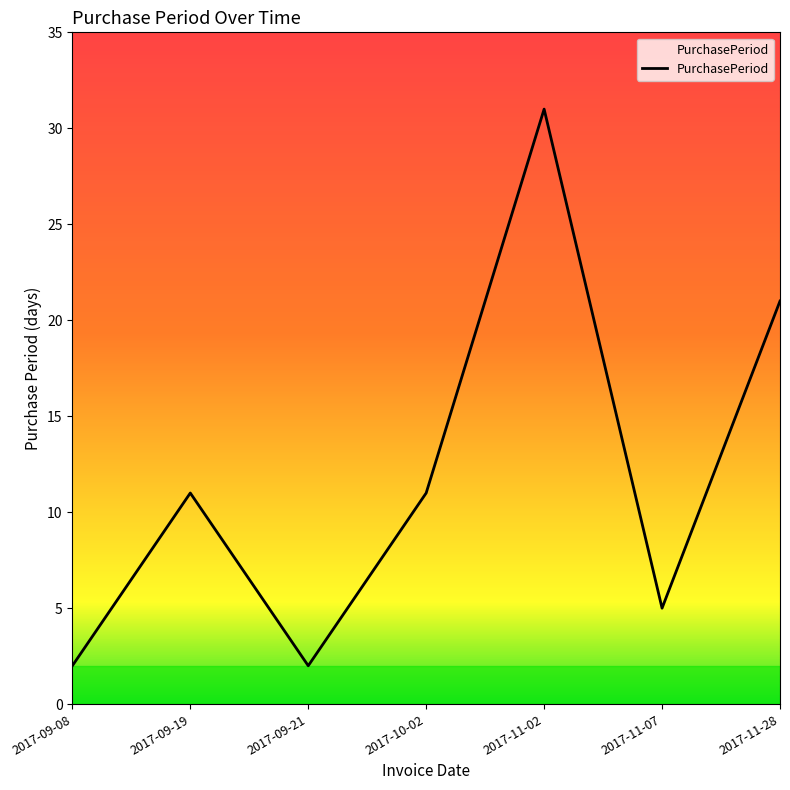

At which category does the chart reach its peak across all series?

2017-11-02